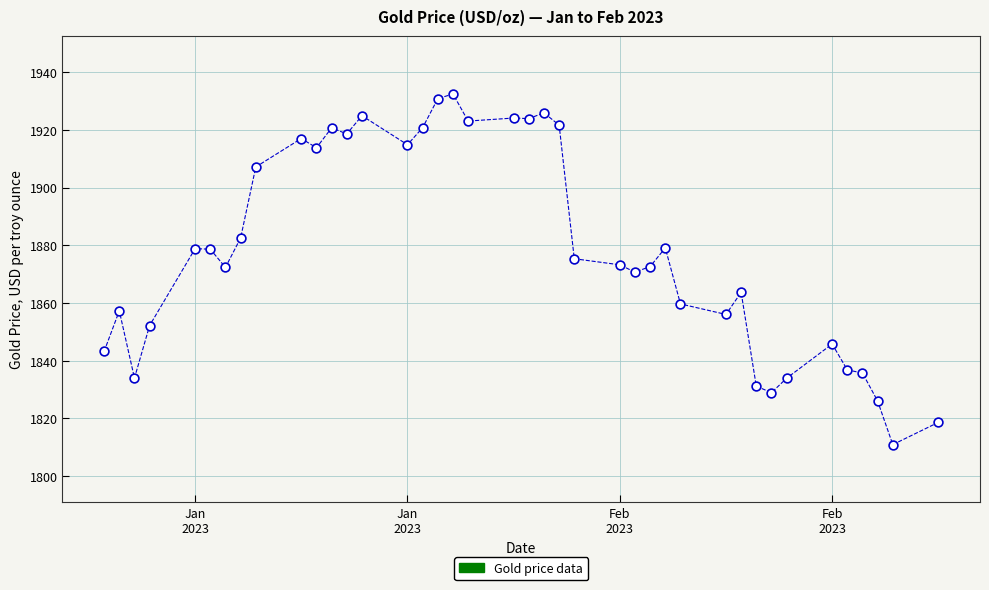

What is the range of Y values (max minus min)?

121.5